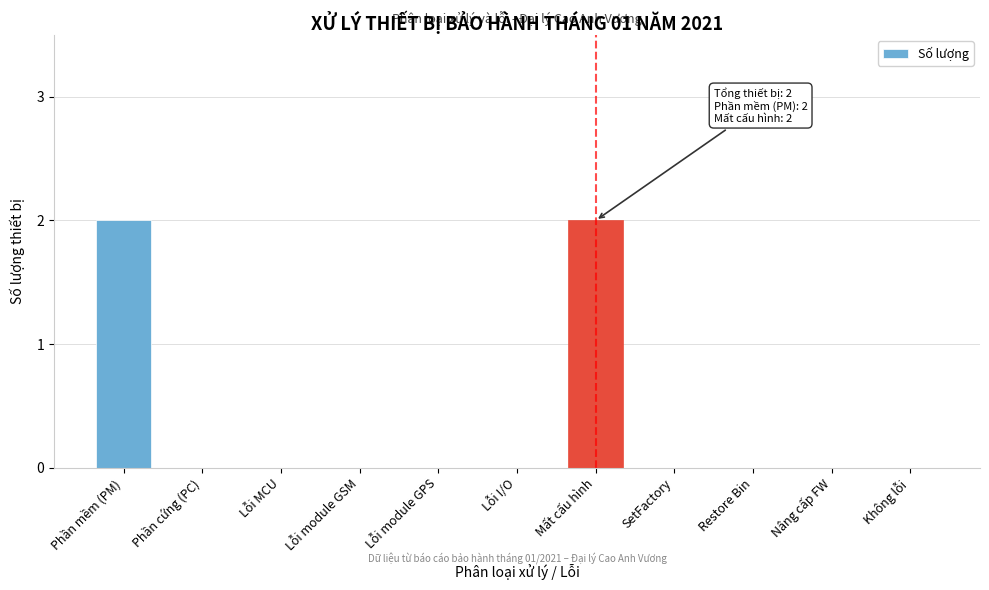

Reading left to right, extract all data points from this chart.

Phần mềm (PM)=2	Phần cứng (PC)=0	Lỗi MCU=0	Lỗi module GSM=0	Lỗi module GPS=0	Lỗi I/O=0	Mất cấu hình=2	SetFactory=0	Restore Bin=0	Nâng cấp FW=0	Không lỗi=0